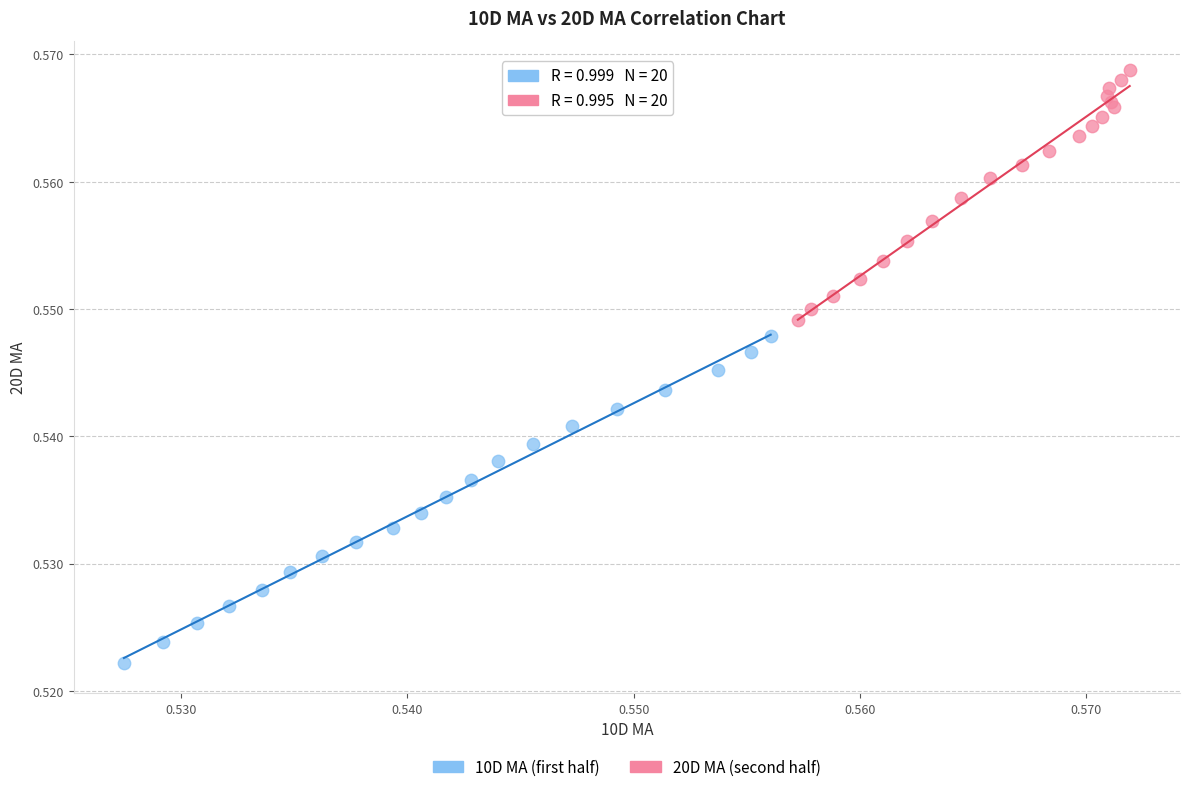

Which series contains the highest Y value?

20D MA (second half)